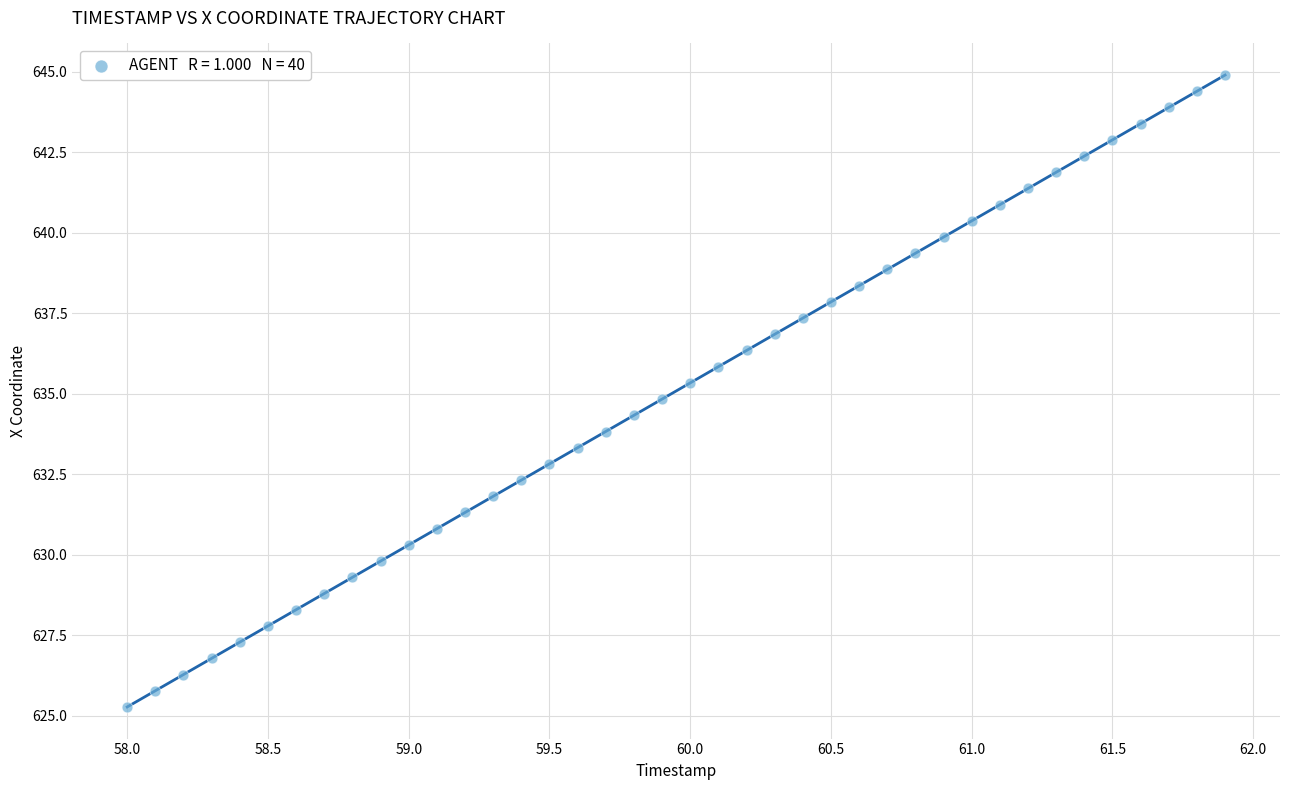

What is the range of Y values (max minus min)?

19.6